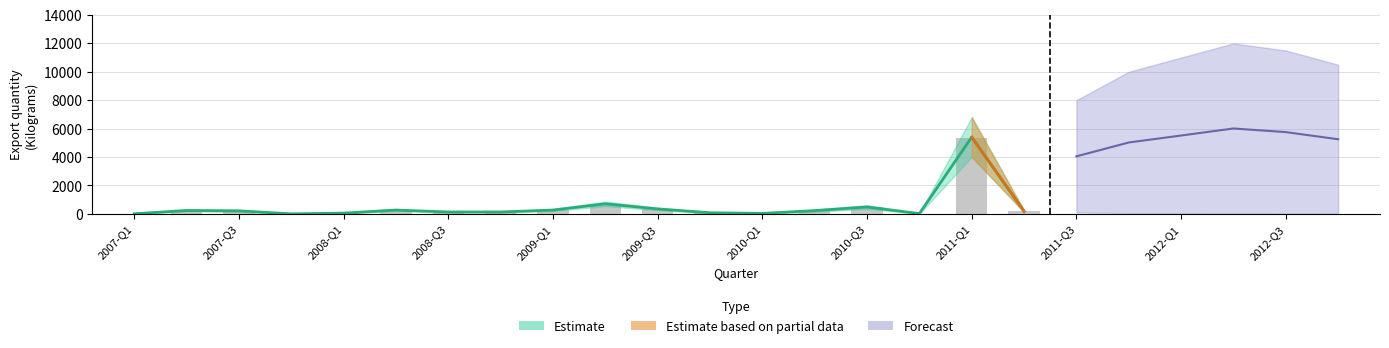

Approximately how many times larger is the value at 2009-Q1 compared to 2010-Q1?

8.4